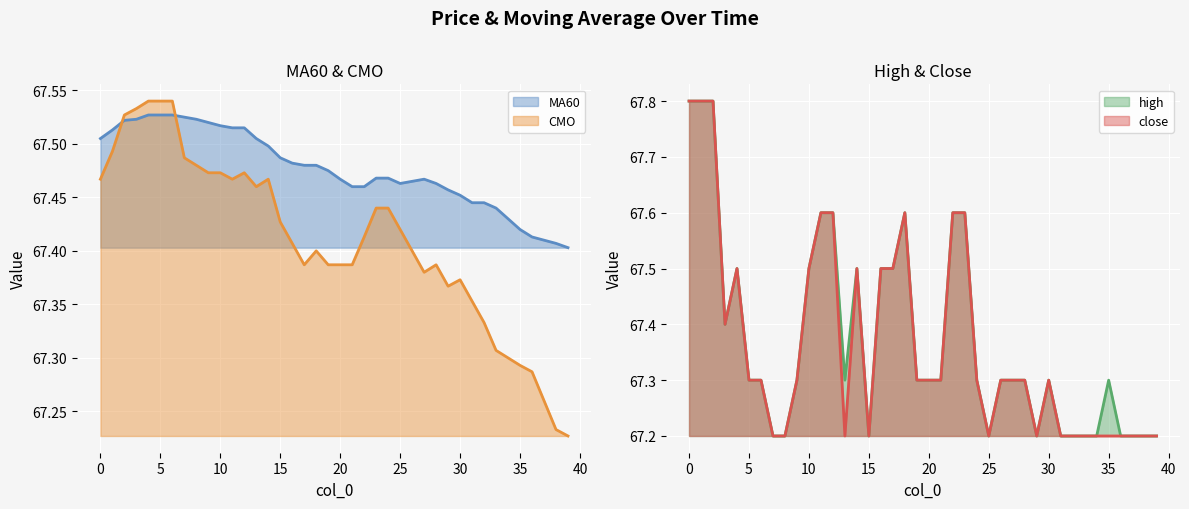

After their last crossing, which series has the higher values: MA60 or CMO?

MA60